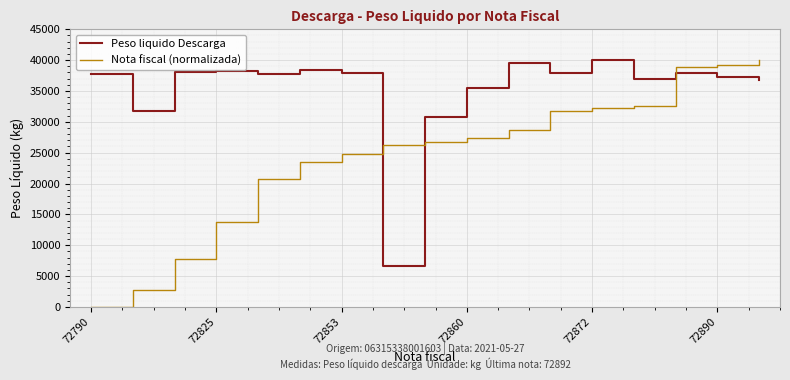

Which series has the largest total across all categories?

Peso liquido Descarga